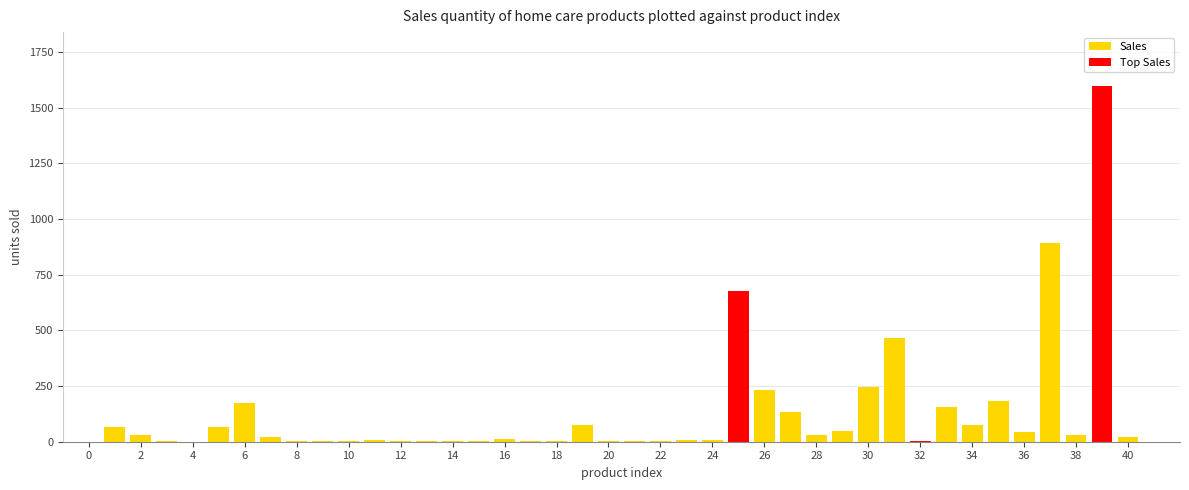

Reading left to right, extract all data points from this chart.

1=67	2=28	3=1	5=64	6=175	7=19	8=1	9=2	10=5	11=7	12=1	13=2	14=1	15=5	16=13	17=2	18=4	19=77	20=3	21=3	22=3	23=8	24=8	25=676	26=233	27=133	28=31	29=46	30=244	31=467	32=4	33=158	34=75	35=185	36=45	37=891	38=29	39=1600	40=21